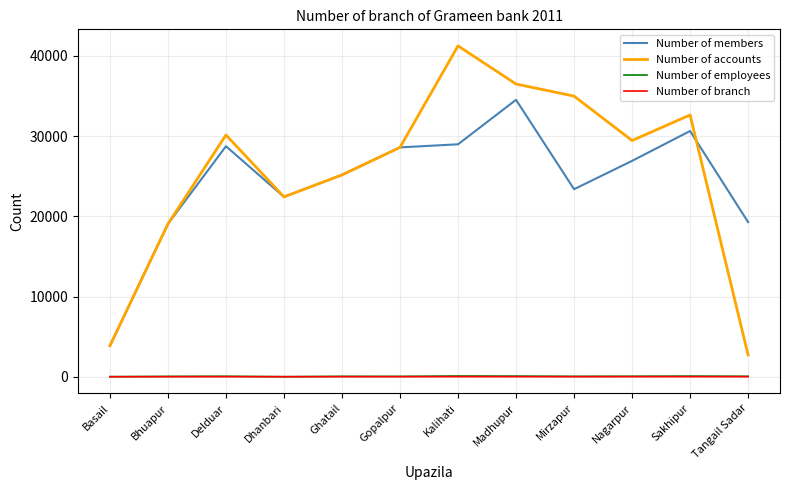

What is the difference between the maximum and minimum values in the Number of employees series?

86